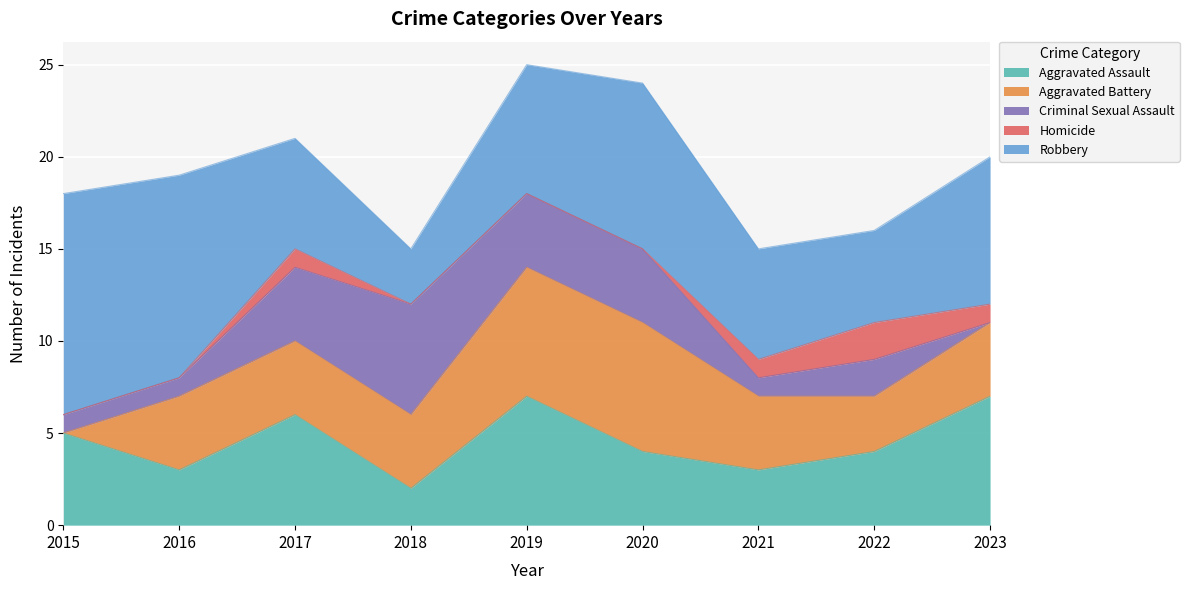

Reading left to right, transcribe all the data shown in this chart.

Aggravated Assault: 5	3	6	2	7	4	3	4	7
Aggravated Battery: 0	4	4	4	7	7	4	3	4
Criminal Sexual Assault: 1	1	4	6	4	4	1	2	0
Homicide: 0	0	1	0	0	0	1	2	1
Robbery: 12	11	6	3	7	9	6	5	8